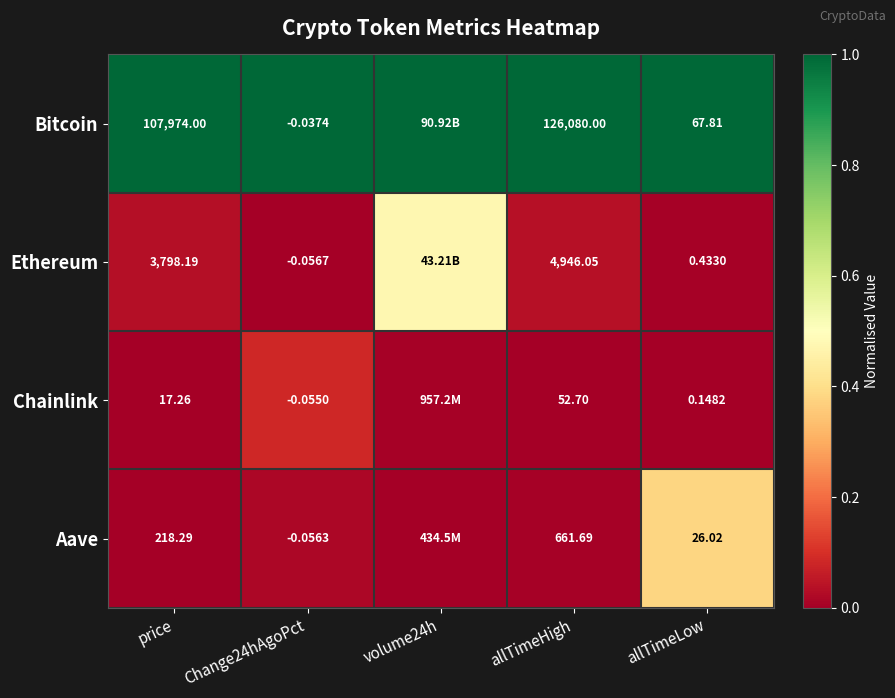

At allTimeHigh, list the series in order from smallest to largest.

Chainlink, Aave, Ethereum, Bitcoin